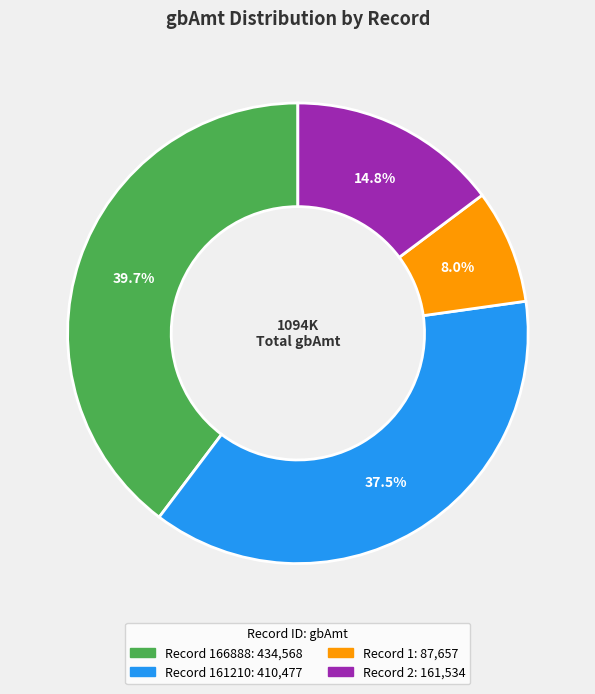

Is there a majority slice in this chart?

No